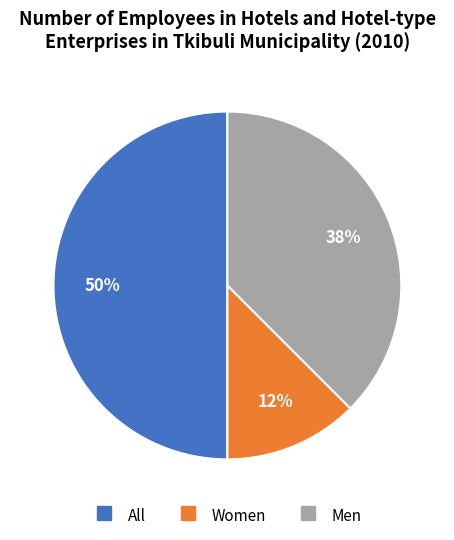

True or false: All accounts for 39% of the total.

False